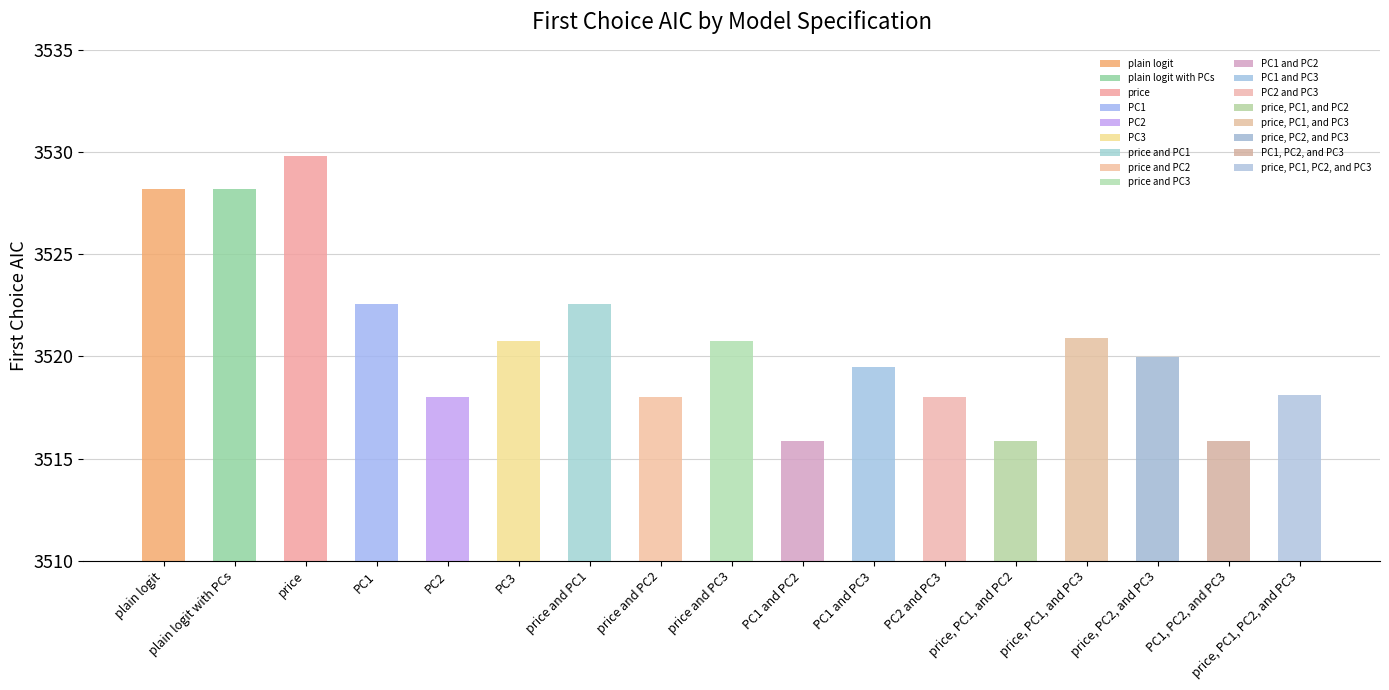

Which category has the lowest value across all series?

PC1 and PC2